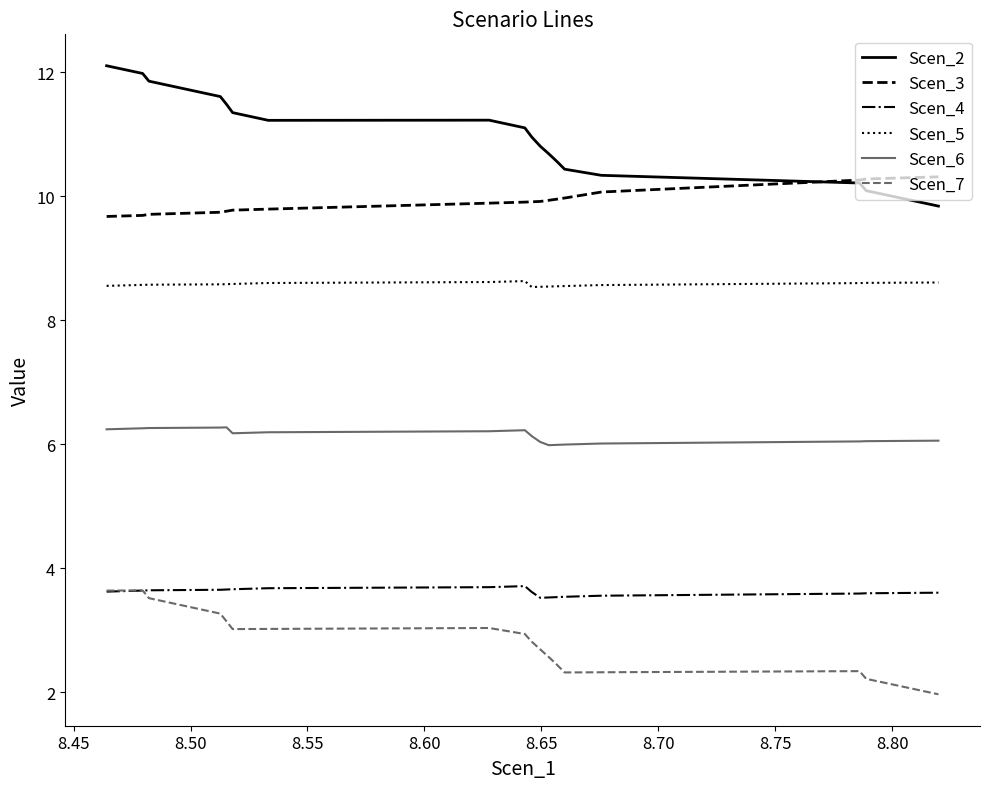

How many categories are shown in the chart?

20